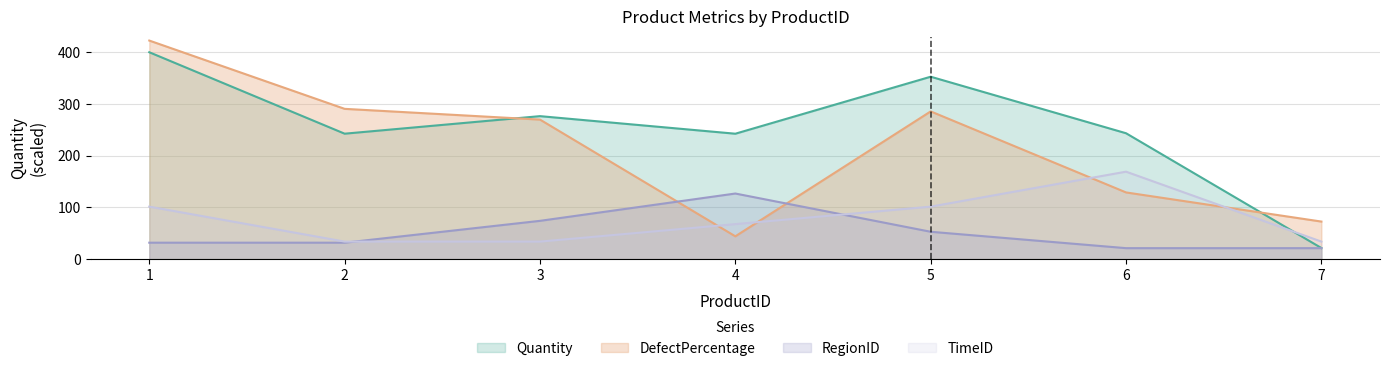

What is the spread (max minus min) of values at 6?

222.2